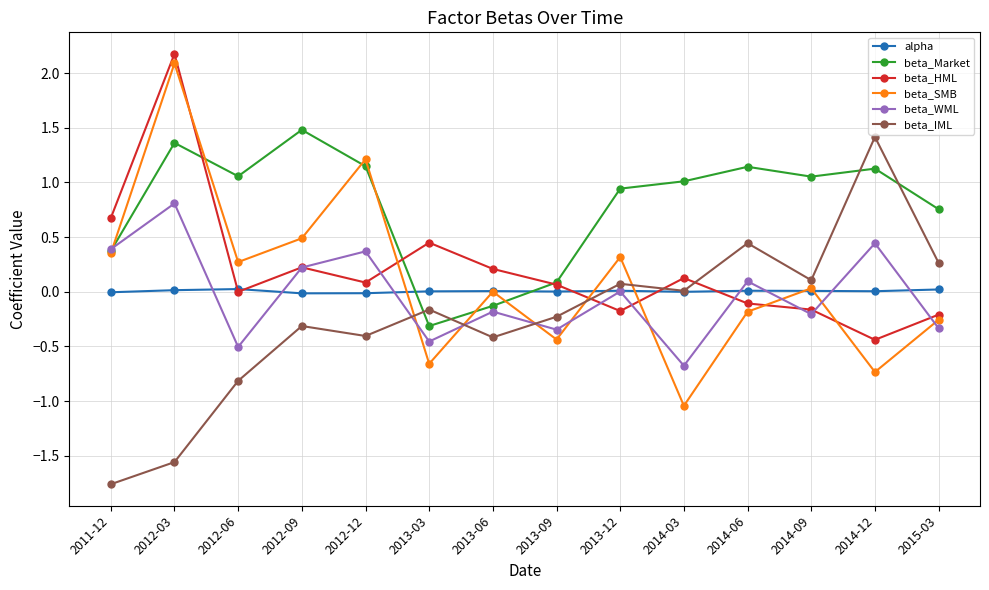

Which series ends up on top after the final intersection of beta_SMB and beta_HML?

beta_HML